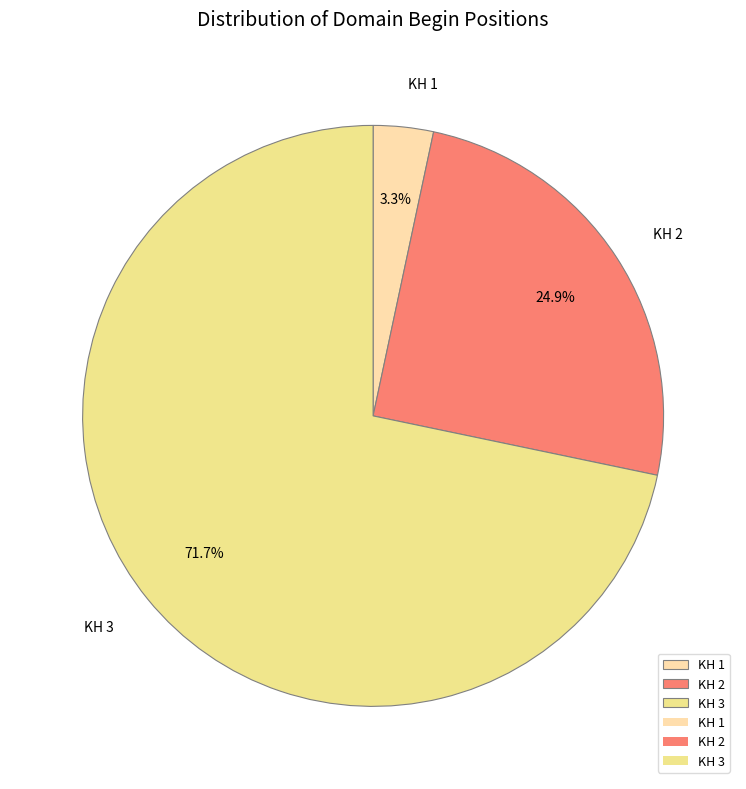

Do KH 1 and KH 2 together represent more than half of the pie?

No